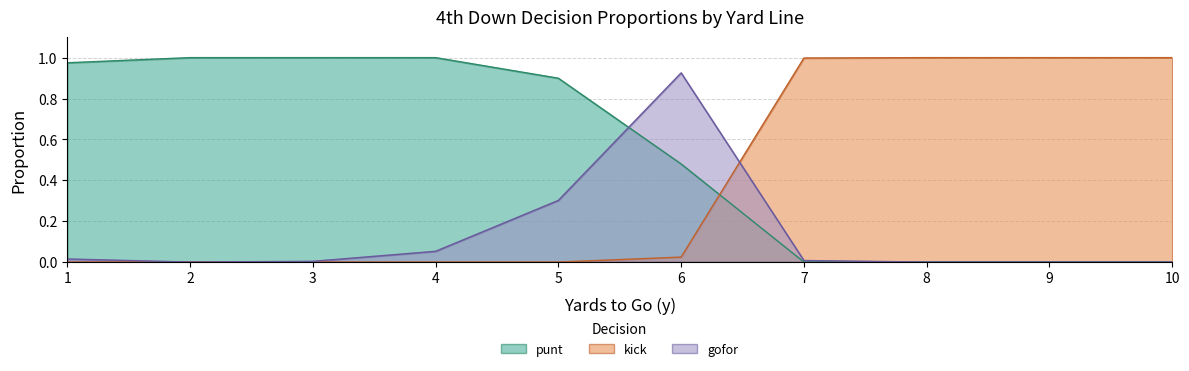

Is the value of punt at 7 greater than the value of gofor at 2?

No